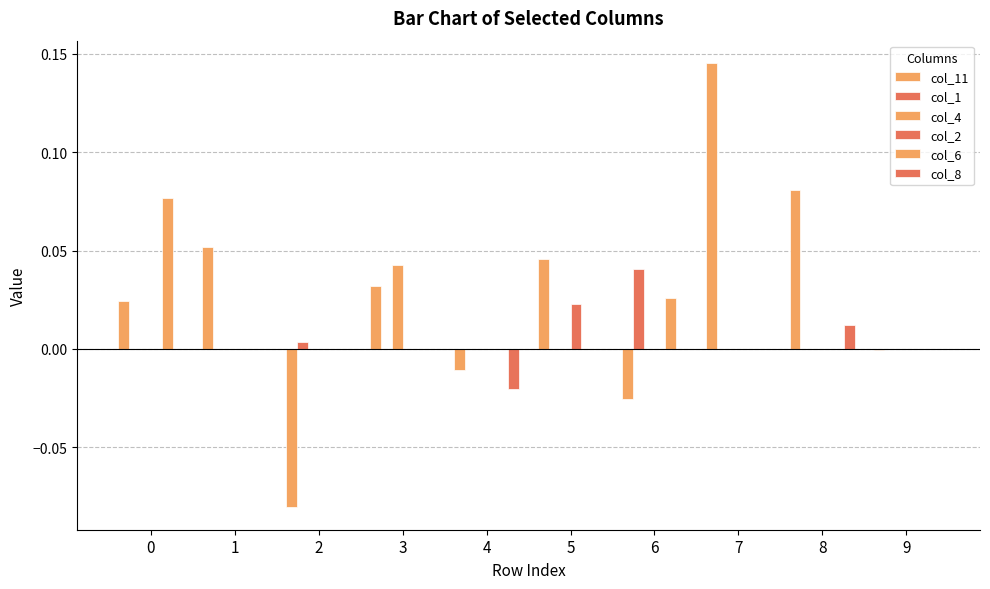

Count the number of data series in this chart.

6